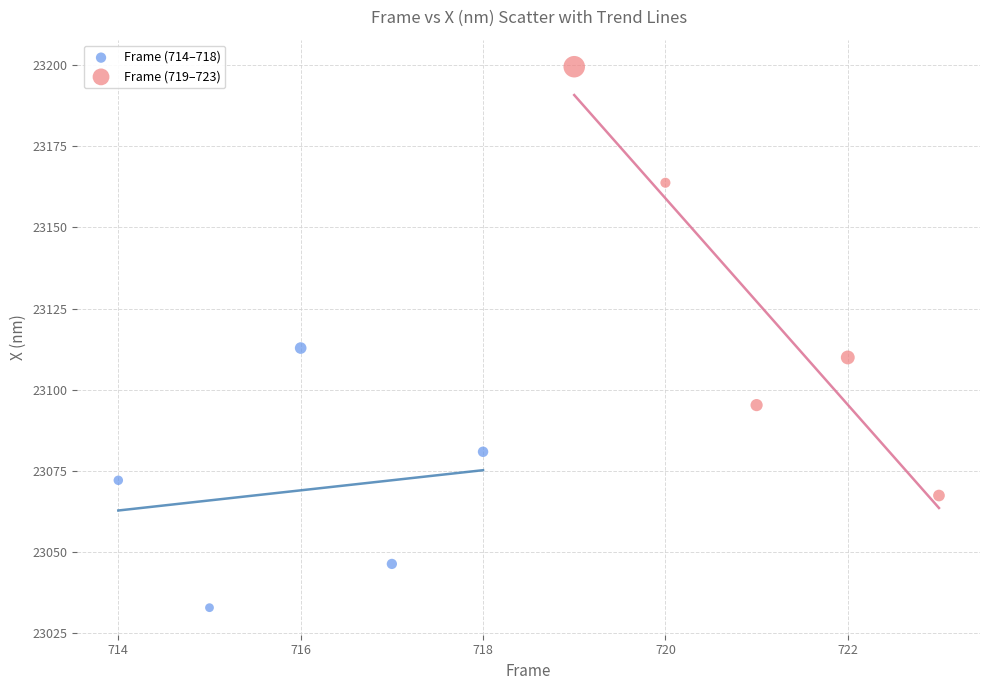

Which series has the largest Y range (max minus min)?

Frame (719–723)